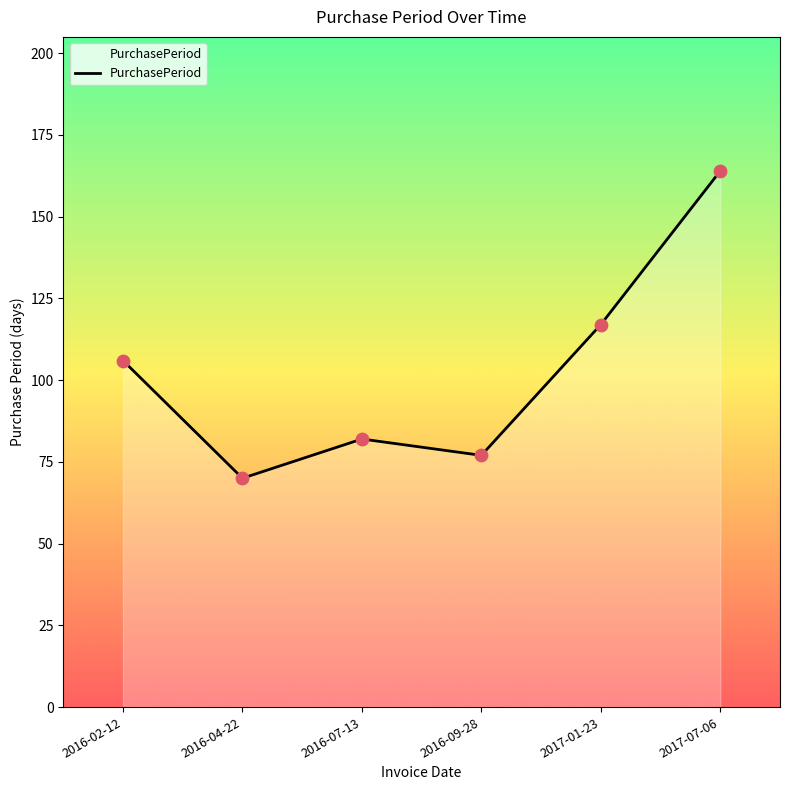

What is the ratio of the value at 2016-04-22 to the value at 2017-07-06?

0.4